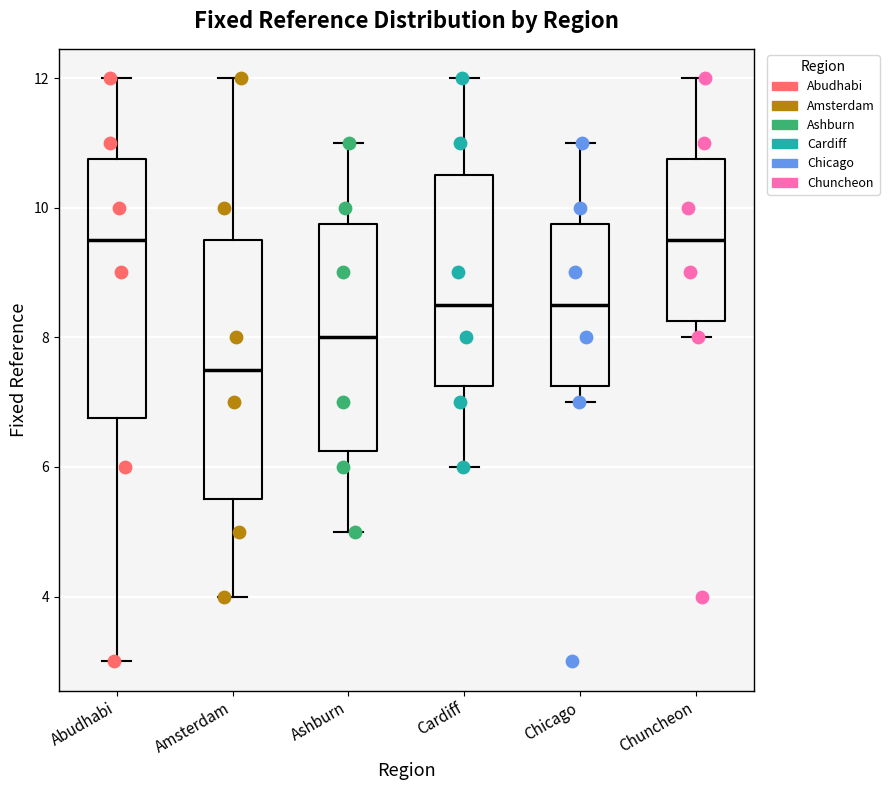

Where is the upper edge of the box for Ashburn on the y-axis? The values are not printed on the chart, so give them approximately, as read against the axis.

9.8